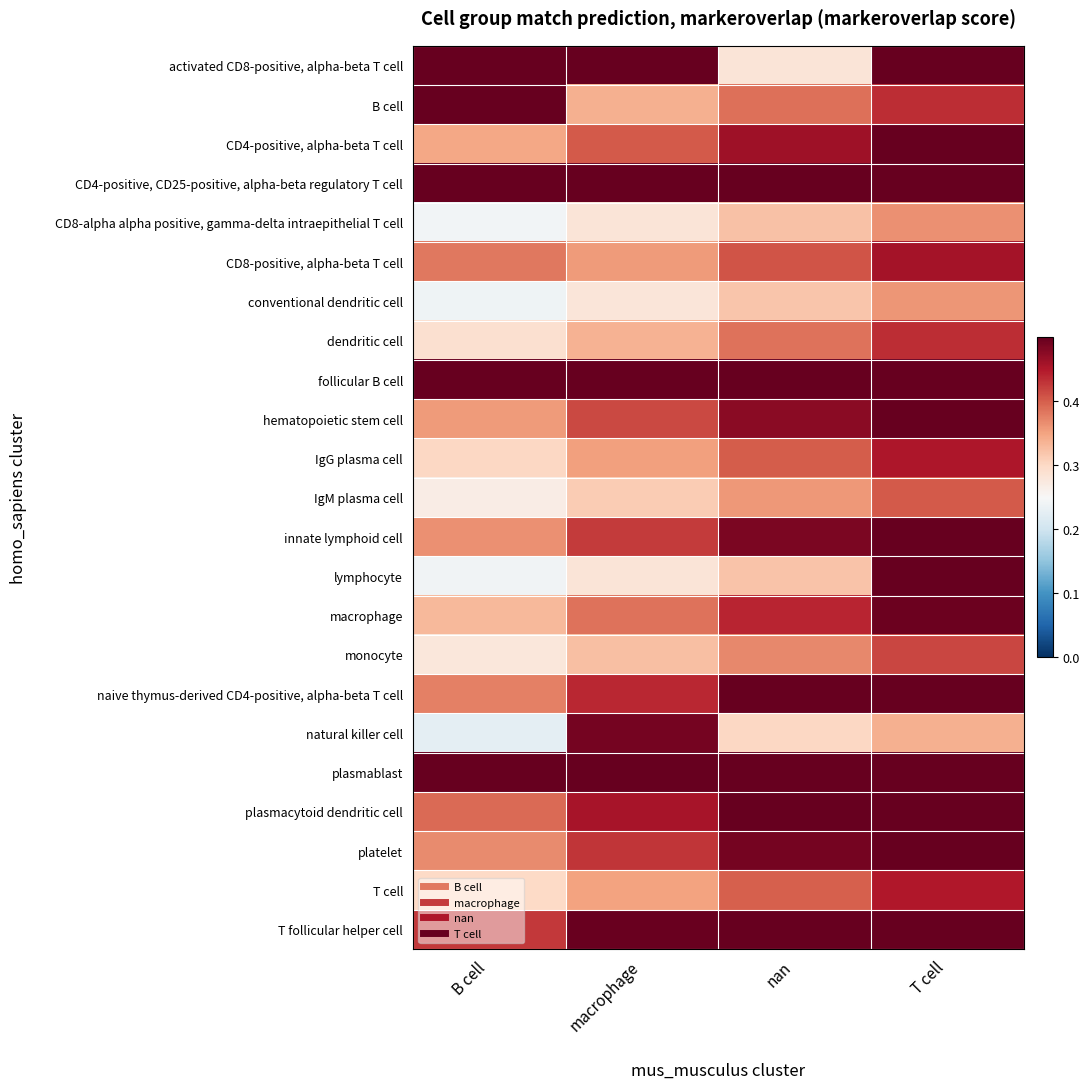

What is the spread (max minus min) of values at B cell?

0.5